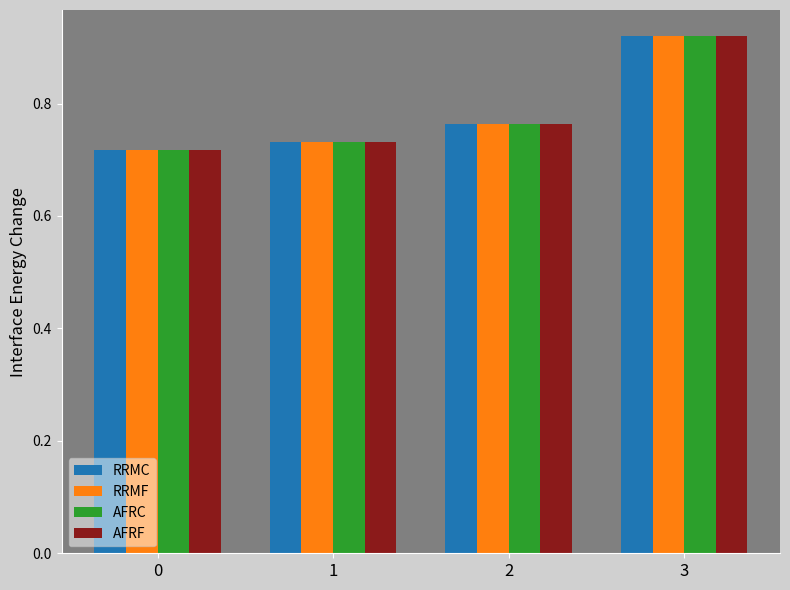

The AFRF series shows 0.5 at 2. True or false?

False